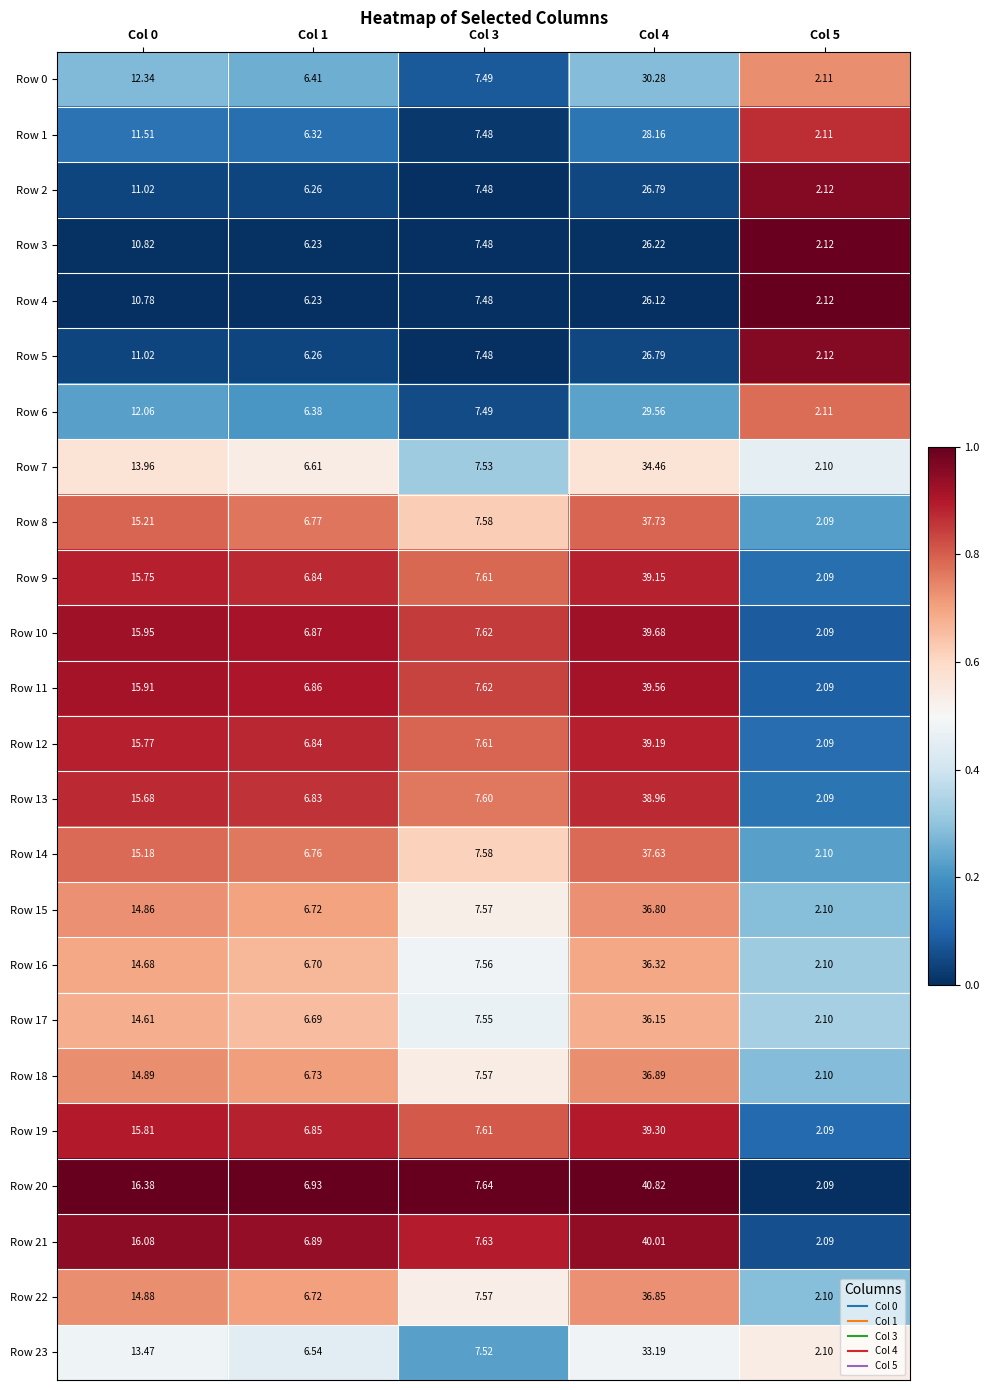

How many values in the Row 13 series are below 7?

2